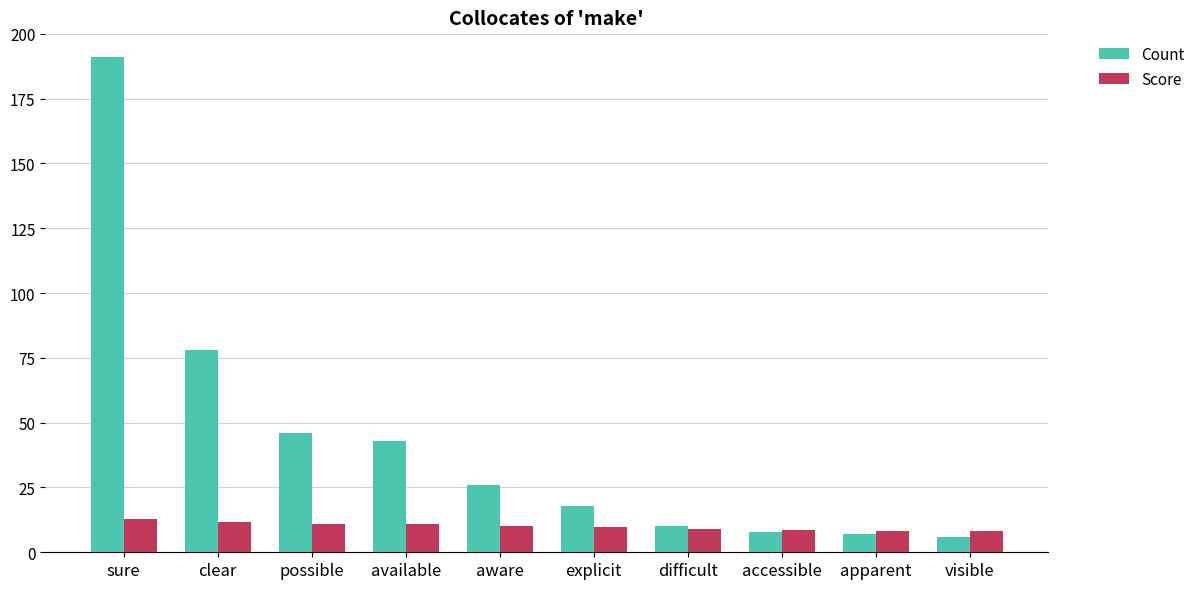

True or false: Count has a value of 262.1 at sure.

False